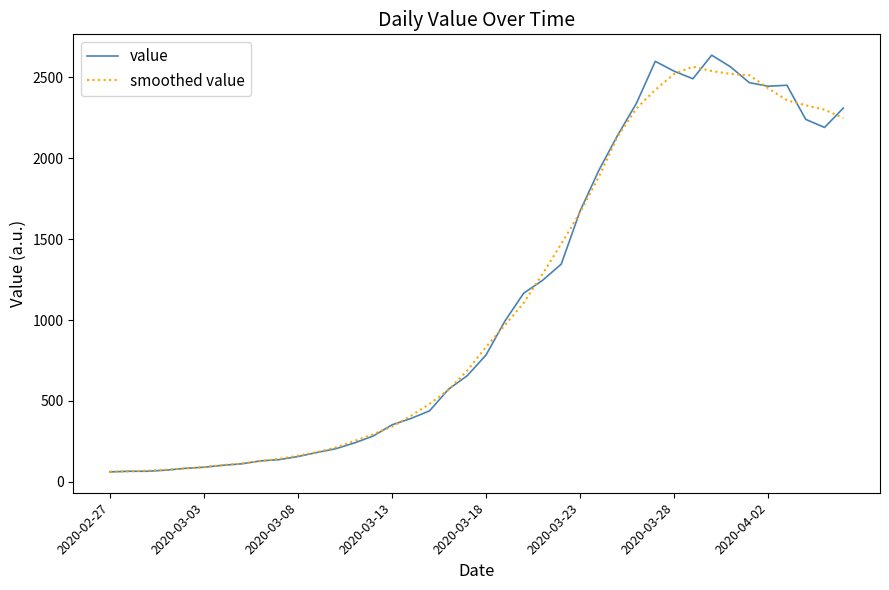

What is the highest value of the value series?

2638